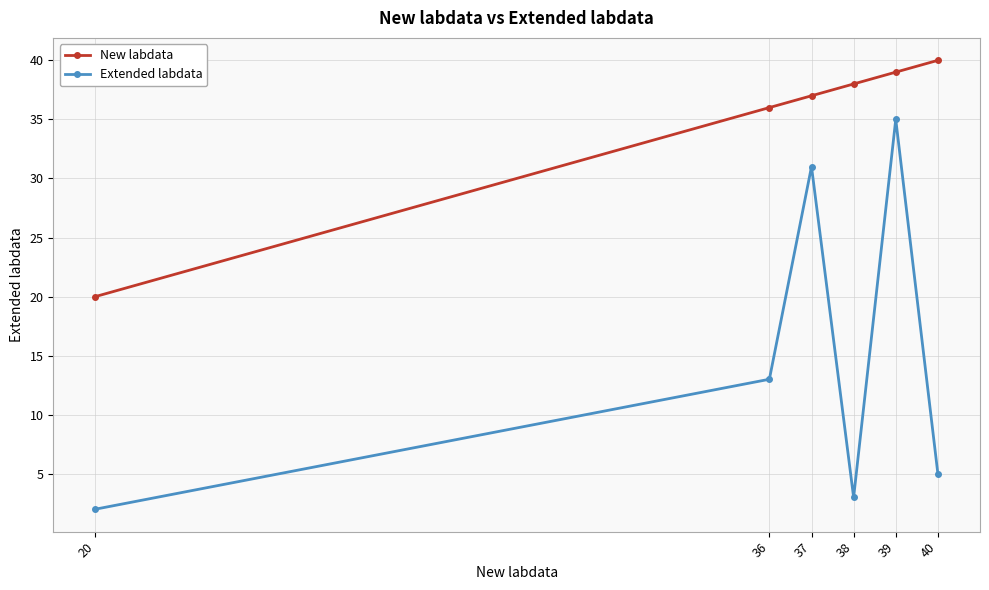

What is the highest value of the New labdata series?

40